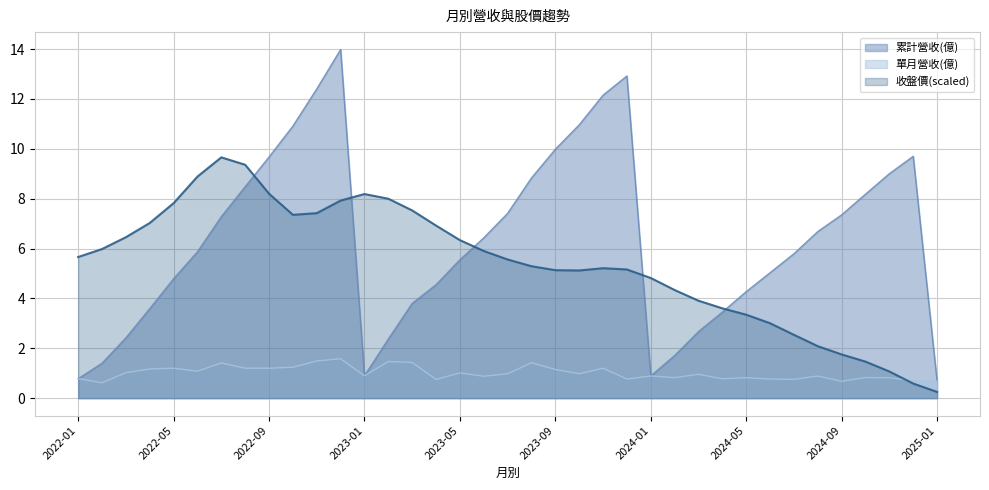

Reading left to right, extract all data points from this chart.

累計營收(億): 0.8	1.4	2.4	3.6	4.8	5.9	7.3	8.5	9.7	10.9	12.4	14.0	0.9	2.4	3.8	4.5	5.5	6.4	7.4	8.8	10.0	11.0	12.2	12.9	0.9	1.7	2.7	3.5	4.3	5.0	5.8	6.7	7.3	8.2	9.0	9.7	0.7
單月營收(億): 0.8	0.6	1.0	1.2	1.2	1.1	1.4	1.2	1.2	1.2	1.5	1.6	0.9	1.5	1.4	0.8	1.0	0.9	1.0	1.4	1.1	1.0	1.2	0.8	0.9	0.8	1.0	0.8	0.8	0.8	0.8	0.9	0.7	0.8	0.8	0.7	0.7
收盤價(元): 5.7	6.0	6.5	7.0	7.8	8.9	9.7	9.4	8.2	7.4	7.4	7.9	8.2	8.0	7.5	6.9	6.3	5.9	5.6	5.3	5.1	5.1	5.2	5.2	4.8	4.3	3.9	3.6	3.3	3.0	2.5	2.1	1.8	1.5	1.1	0.6	0.2